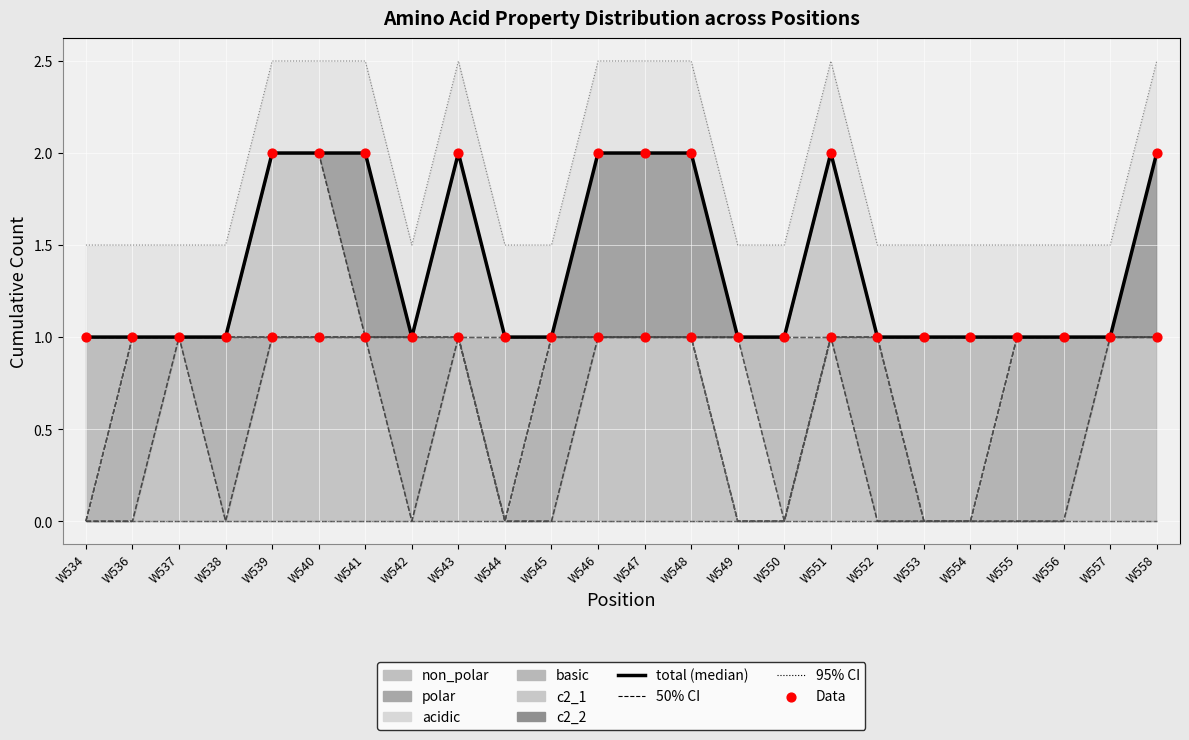

Approximately how many times larger is the value at W534 compared to W550?

1.0